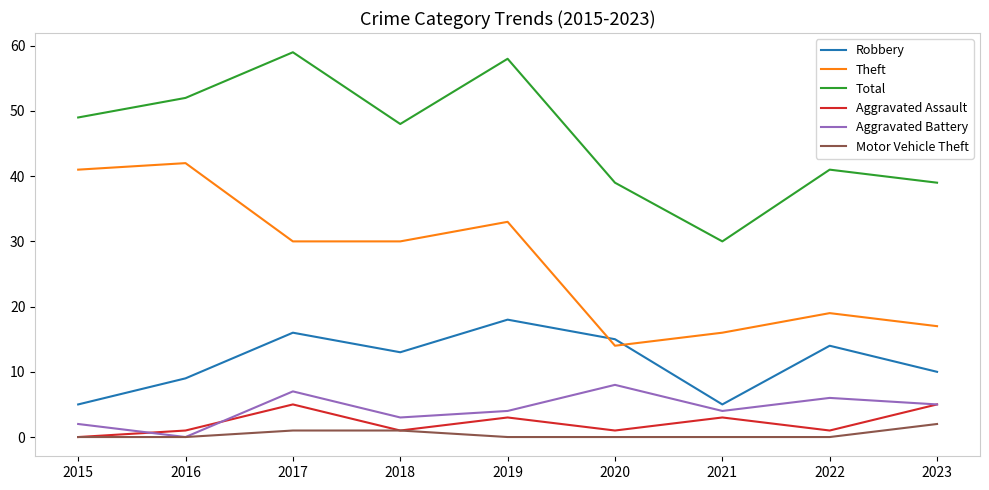

What is the difference between the maximum and second lowest values in the Robbery series?

13